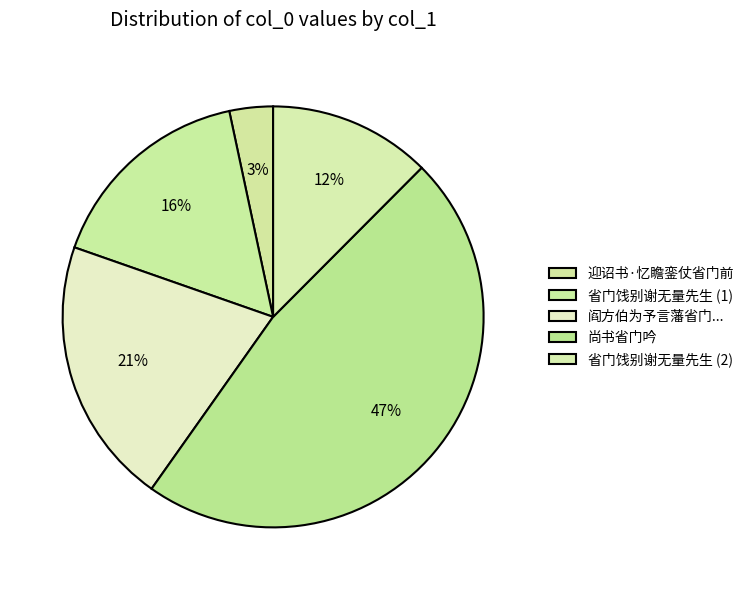

Is there a majority slice in this chart?

No